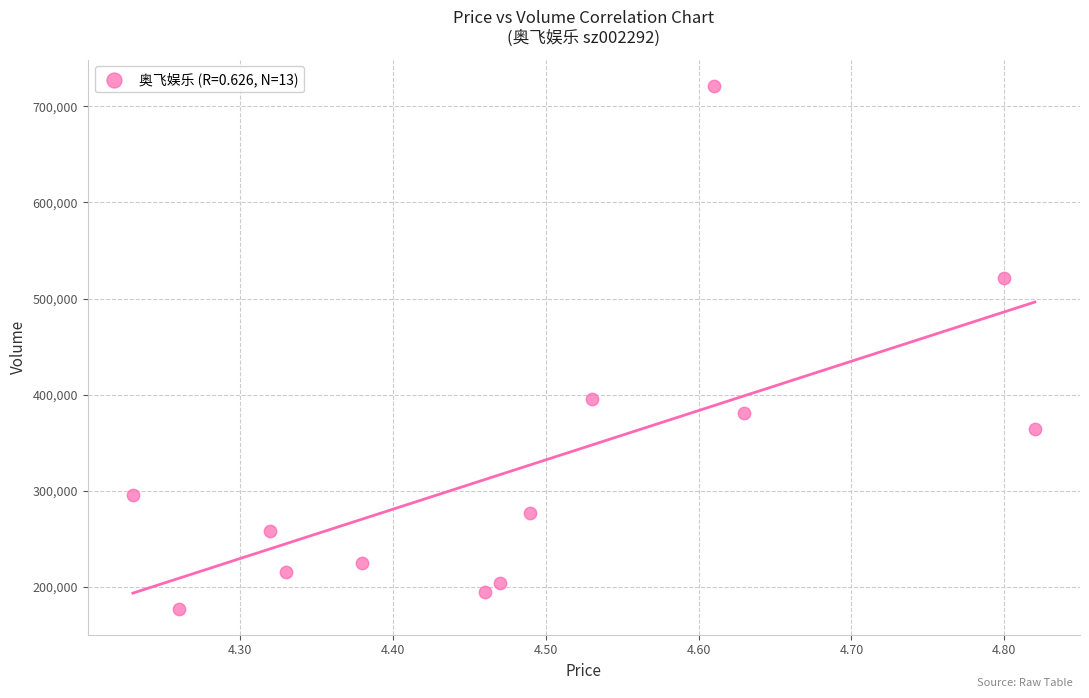

What is the range of Y values (max minus min)?

544059